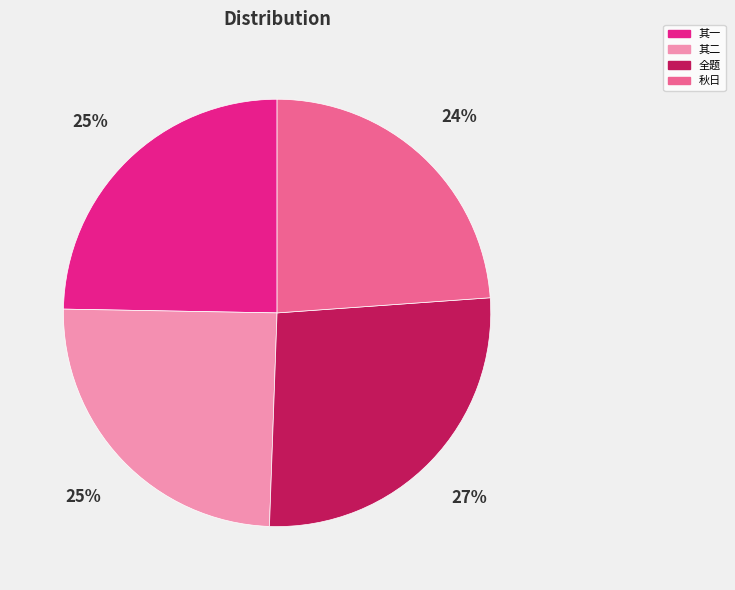

Which slice is the smallest?

秋日